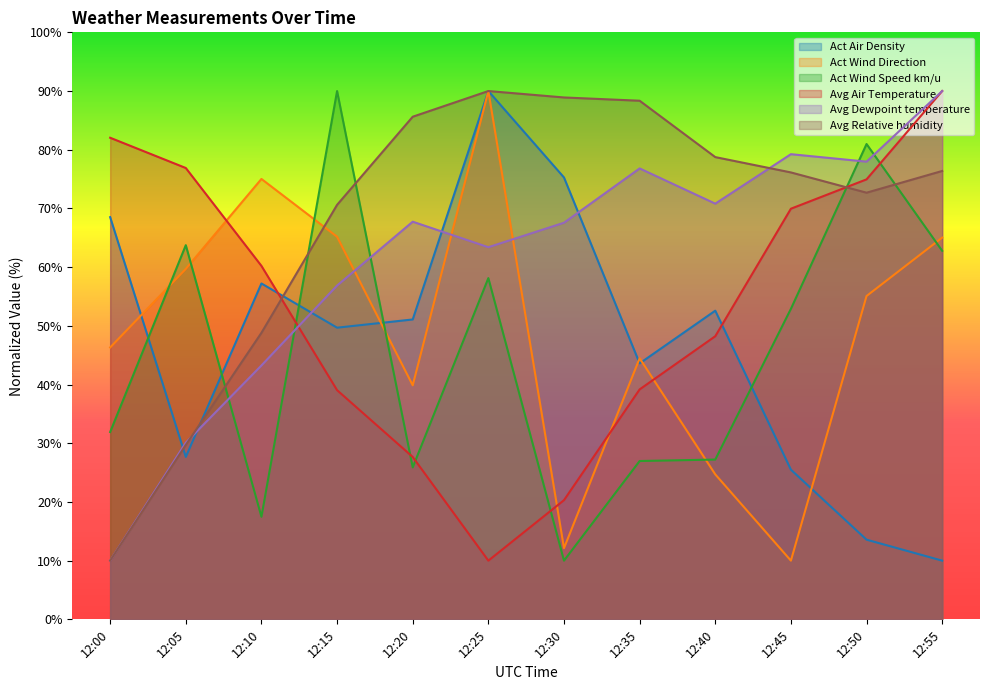

At which label does Act Wind Speed km/u reach its peak?

12:15